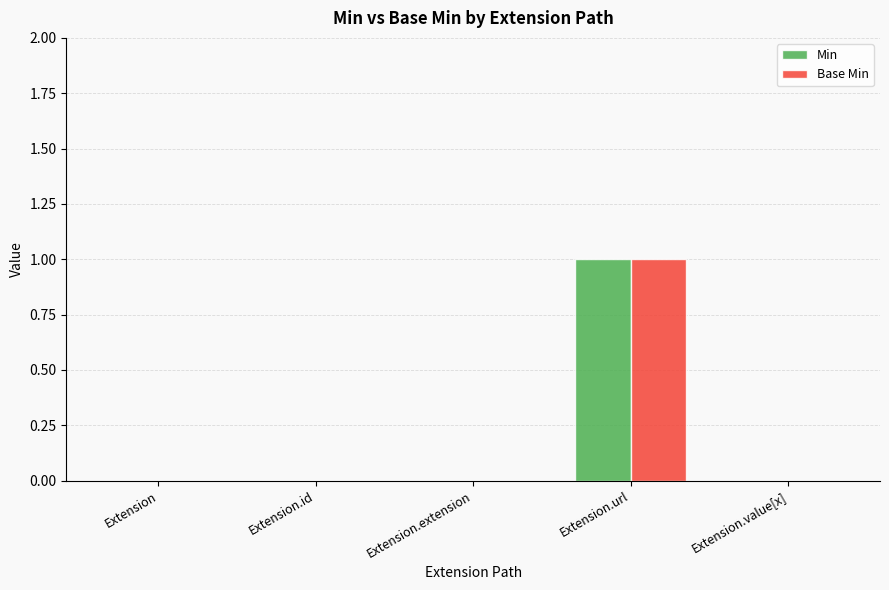

At which category is the sum across all series the highest?

Extension.url